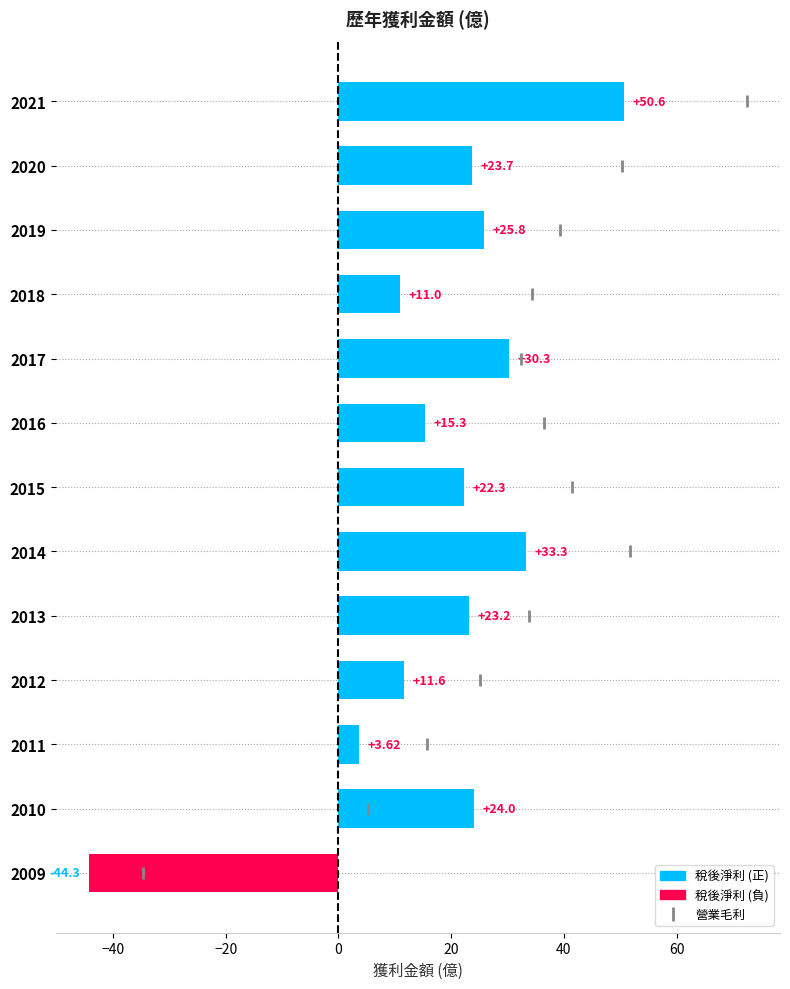

Which series reaches the maximum Y coordinate?

稅後淨利